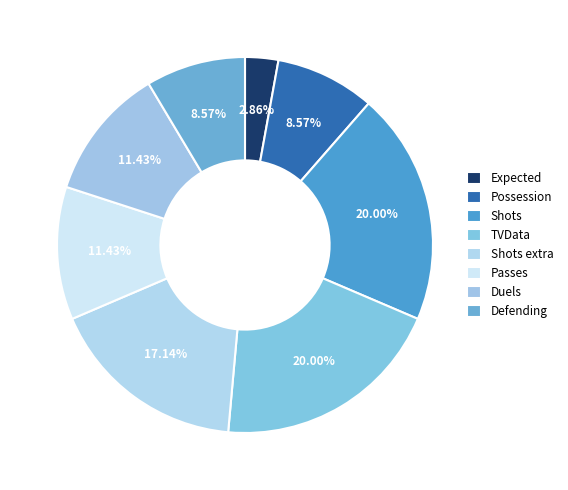

How many segments does this pie chart have?

8